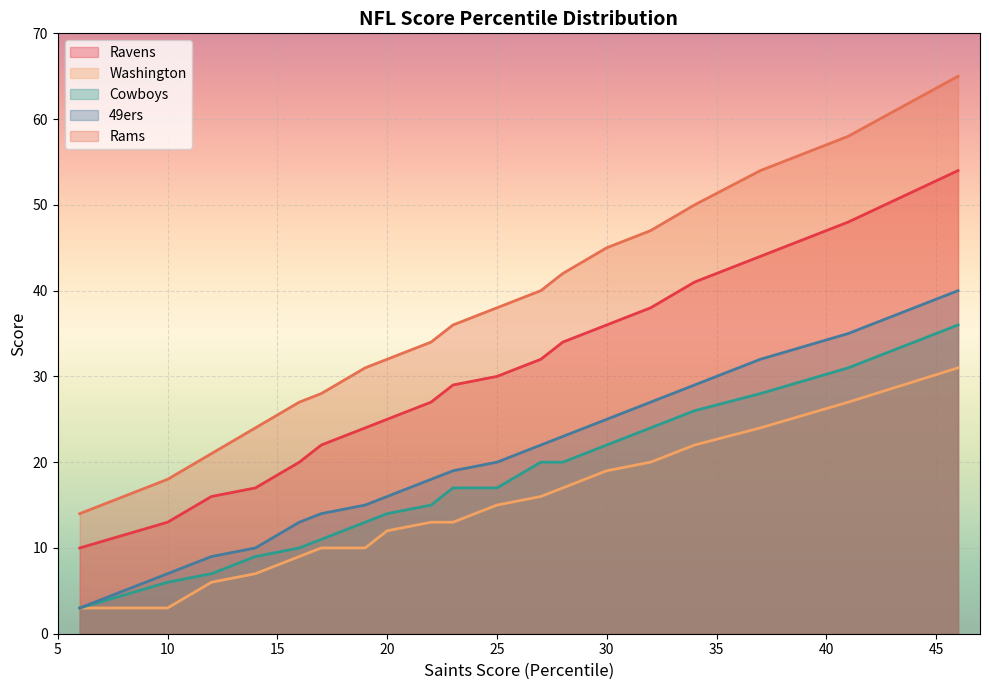

Reading left to right, list all the values displayed in this chart.

Ravens: 10	13	16	17	20	22	24	25	27	29	30	32	34	36	38	41	44	48	54
Washington: 3	3	6	7	9	10	10	12	13	13	15	16	17	19	20	22	24	27	31
Cowboys: 3	6	7	9	10	11	13	14	15	17	17	20	20	22	24	26	28	31	36
49ers: 3	7	9	10	13	14	15	16	18	19	20	22	23	25	27	29	32	35	40
Rams: 14	18	21	24	27	28	31	32	34	36	38	40	42	45	47	50	54	58	65